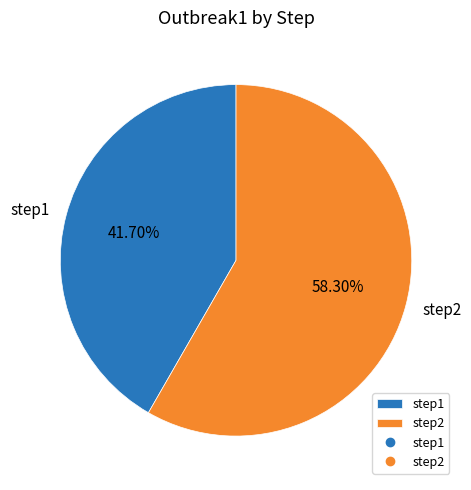

Which category has the smallest portion of the pie?

step1